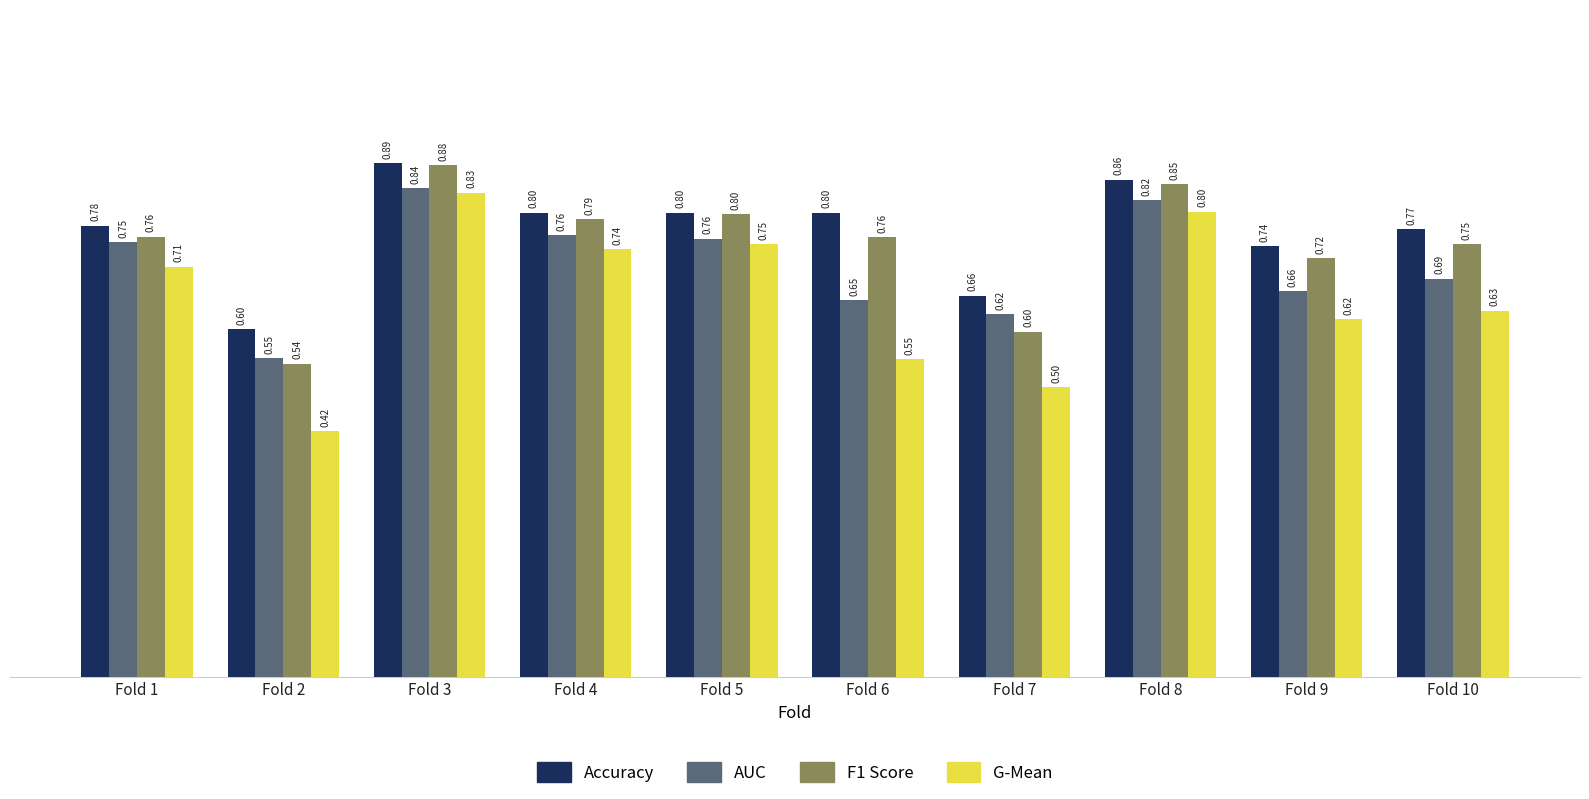

At which category is the sum across all series the highest?

Fold 3